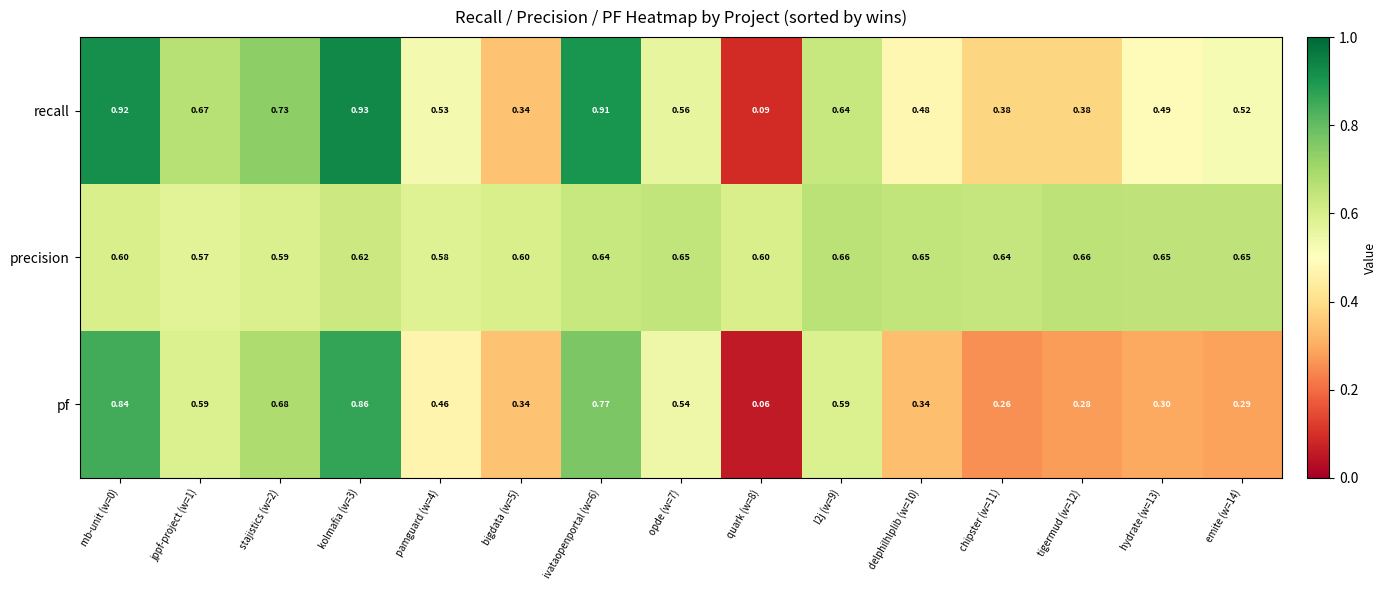

Between jppf-project (w=1) and stajistics (w=2), which series saw the biggest shift?

pf